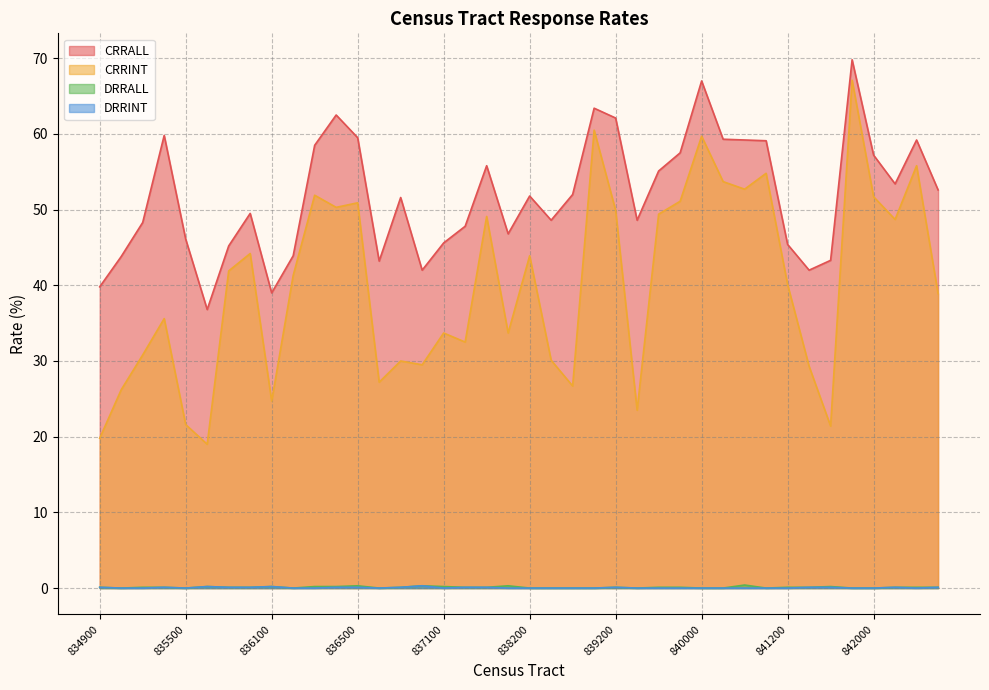

Which category has the highest value in the CRRINT series?

841900